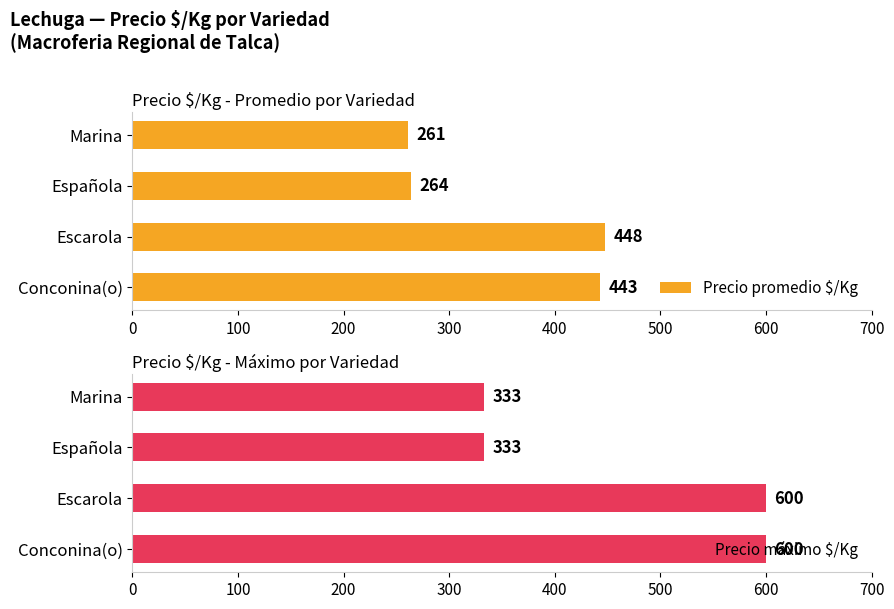

At which label does Precio promedio $/Kg reach its minimum?

Marina